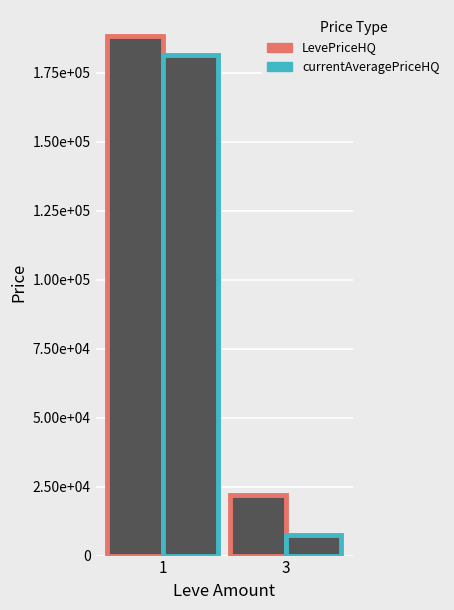

Are the bars grouped side by side (vs. stacked)?

Yes